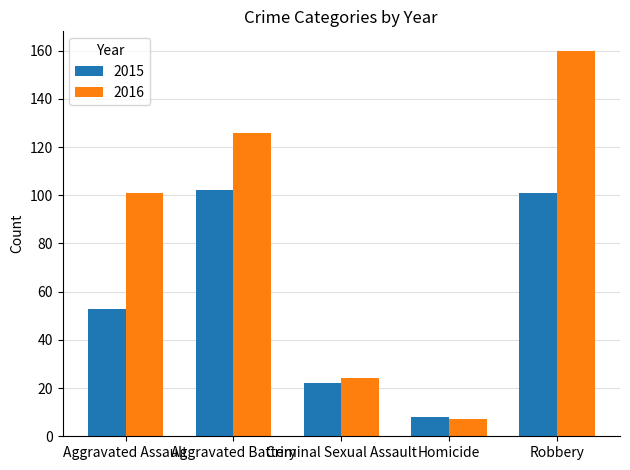

What value does the 2016 series have at Robbery?

160